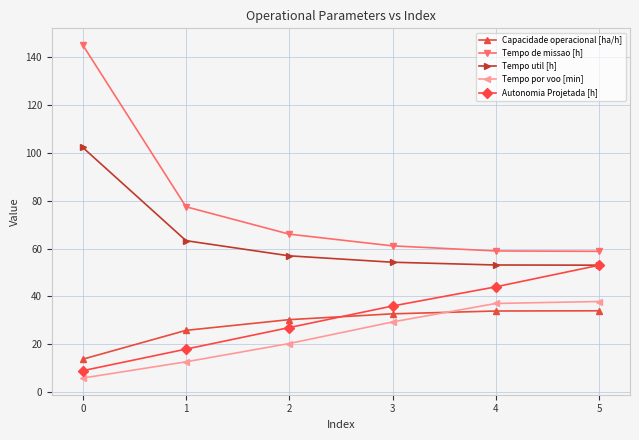

List the labels in order of Autonomia Projetada [h] value, smallest first.

0, 1, 2, 3, 4, 5